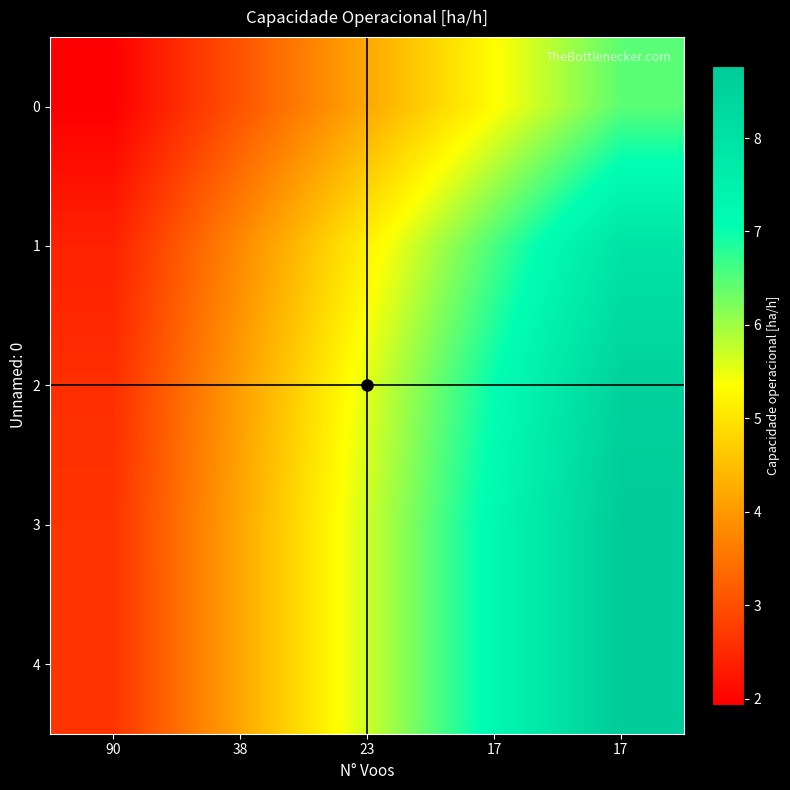

At which category is the sum across all series the highest?

17